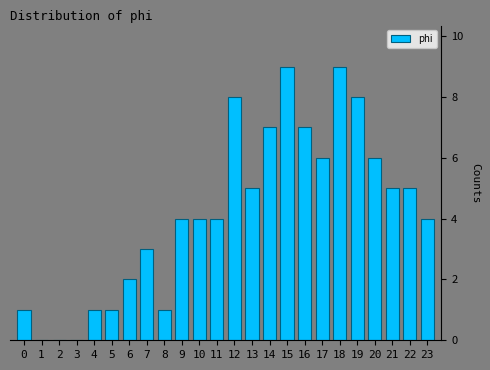

Reading left to right, extract all data points from this chart.

0=1	1=0	2=0	3=0	4=1	5=1	6=2	7=3	8=1	9=4	10=4	11=4	12=8	13=5	14=7	15=9	16=7	17=6	18=9	19=8	20=6	21=5	22=5	23=4